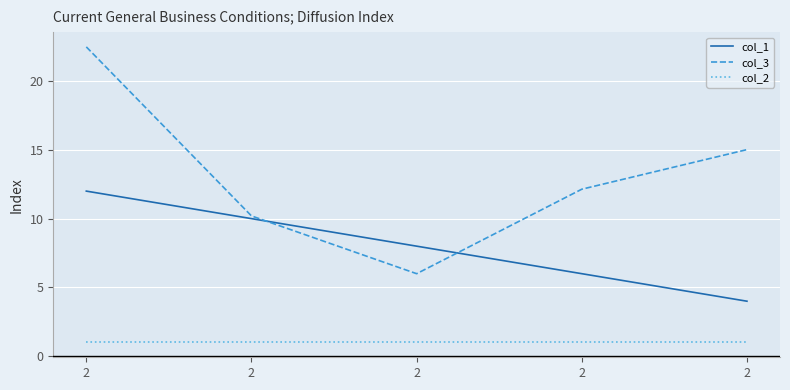

True or false: col_1 and col_2 cross at least once.

False